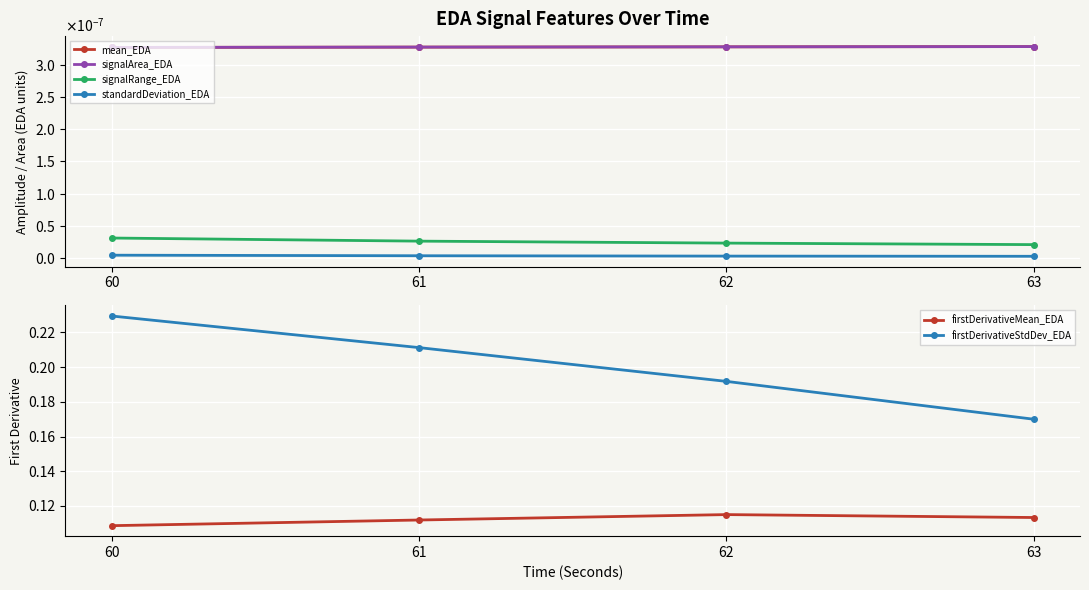

Which has a higher value, 60 or 61?

61